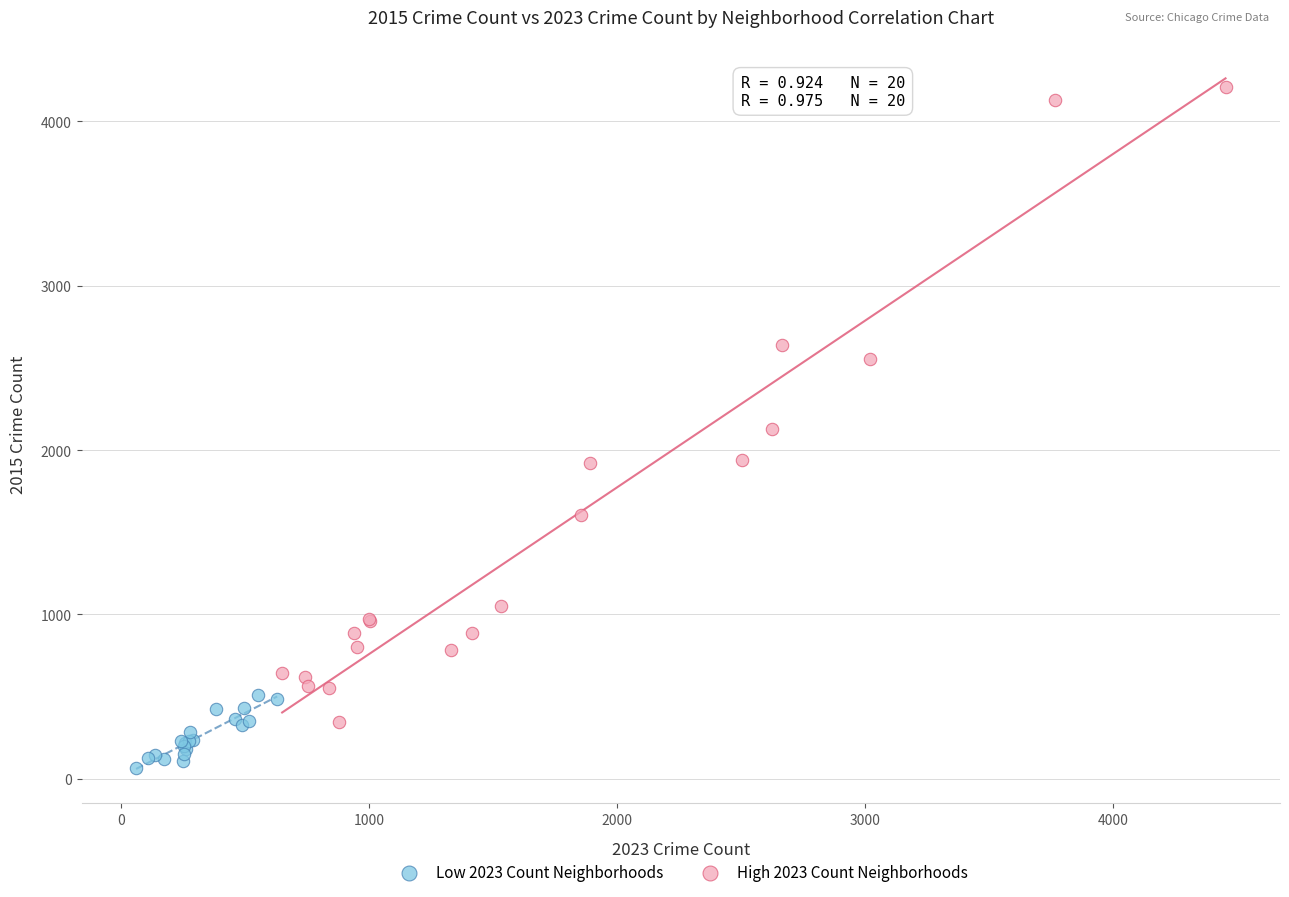

Which series contains the highest Y value?

High 2023 Count Neighborhoods